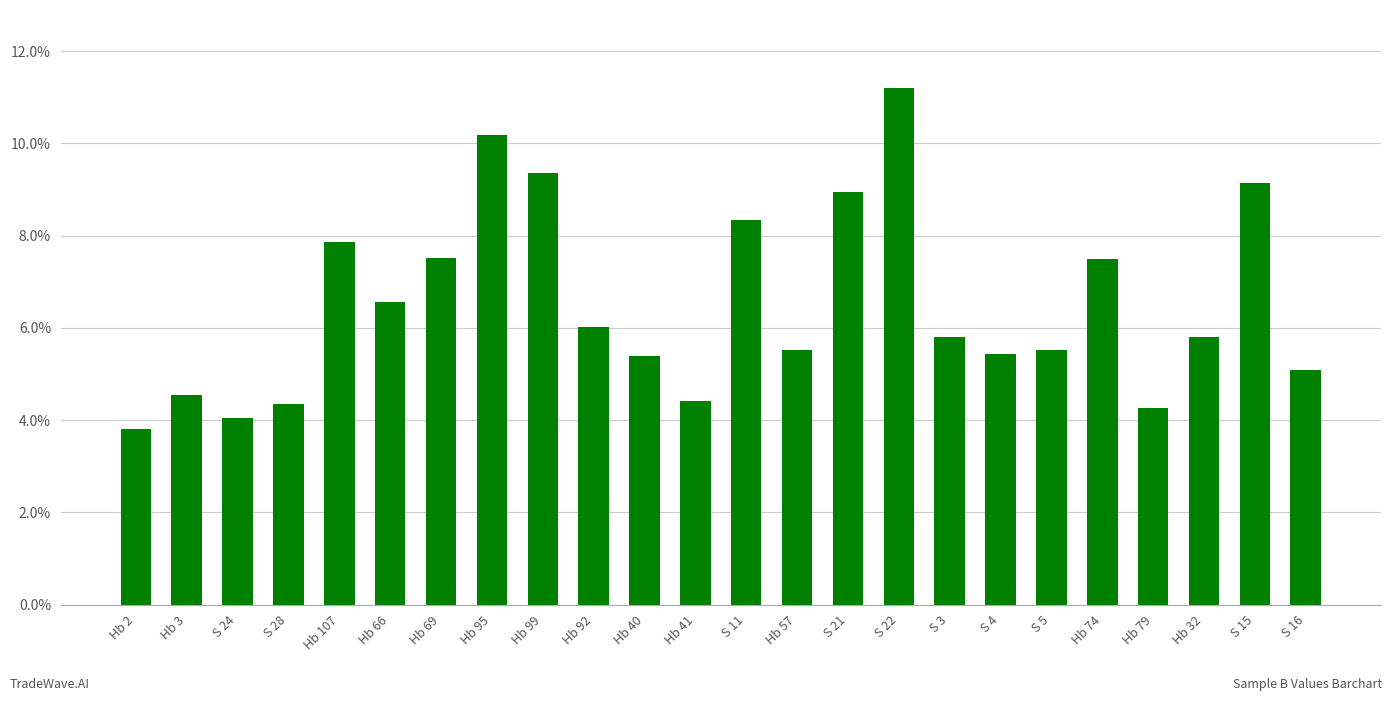

What value does the data have at S 24?

4.0